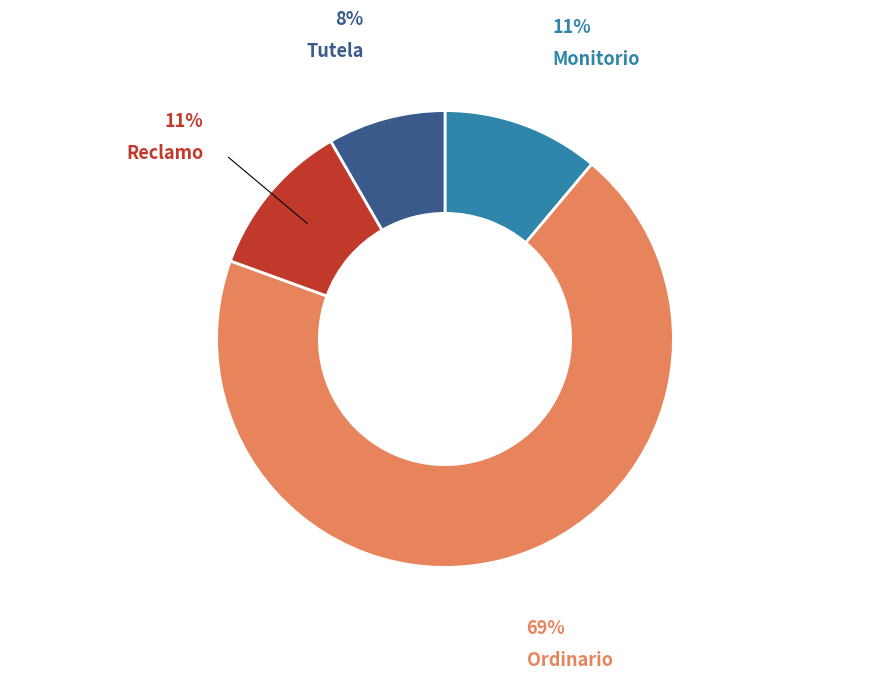

To the nearest percent, what is the average slice percentage?

25%